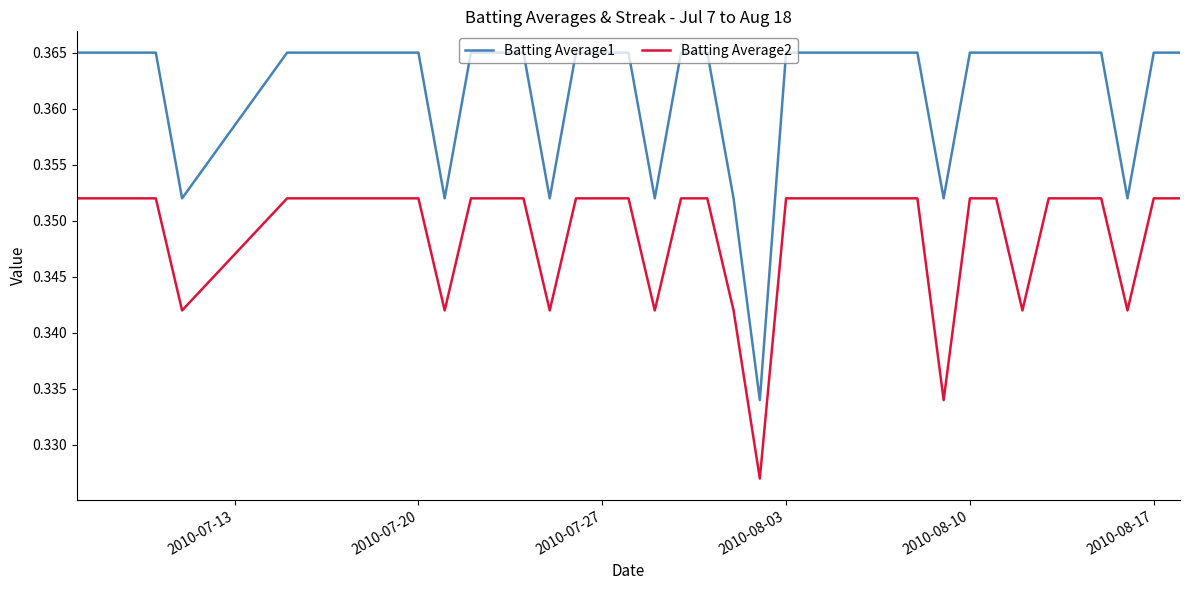

Rank the series by their average value, from lowest to highest.

Batting Average2, Batting Average1